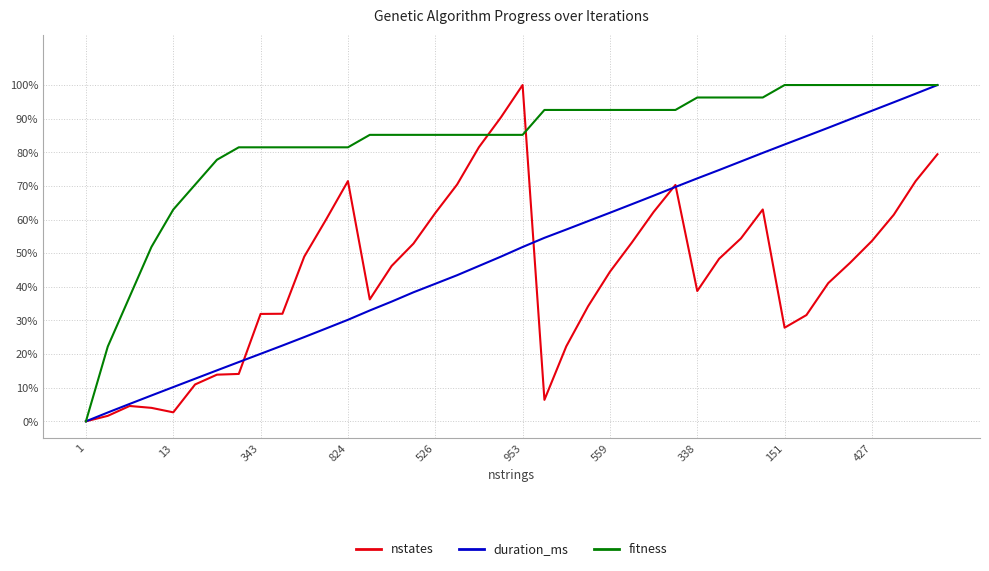

After their last crossing, which series has the higher values: nstates or duration_ms?

duration_ms